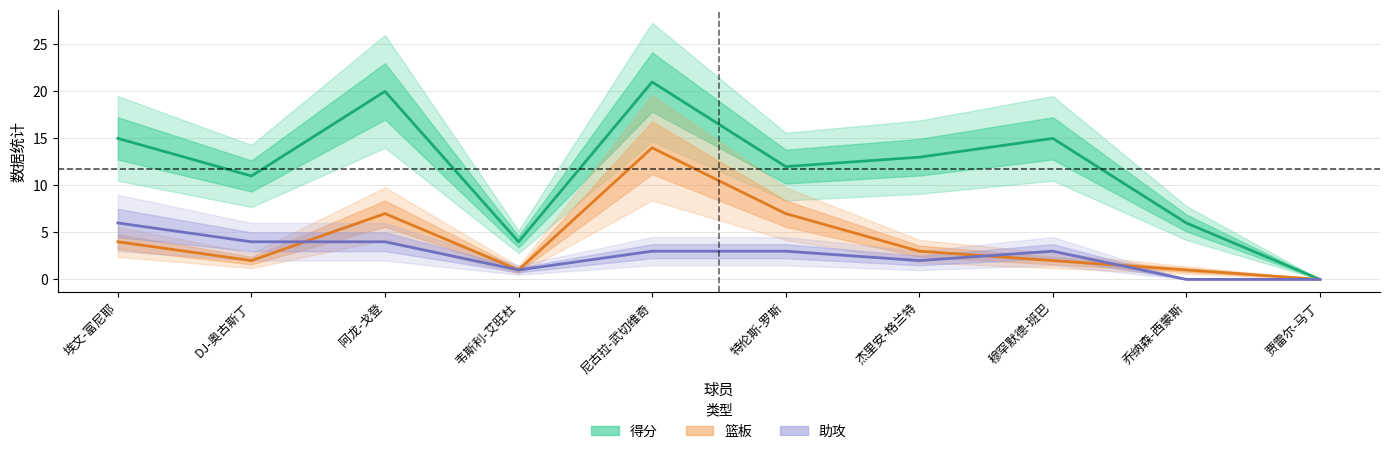

How many 助攻 values are between 1 and 4?

7